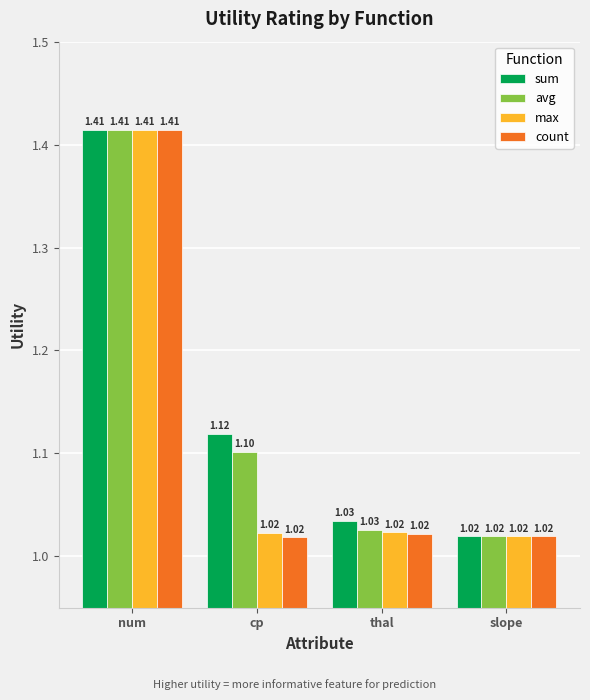

What is the value of the avg bar at the 2nd from the left?

1.1